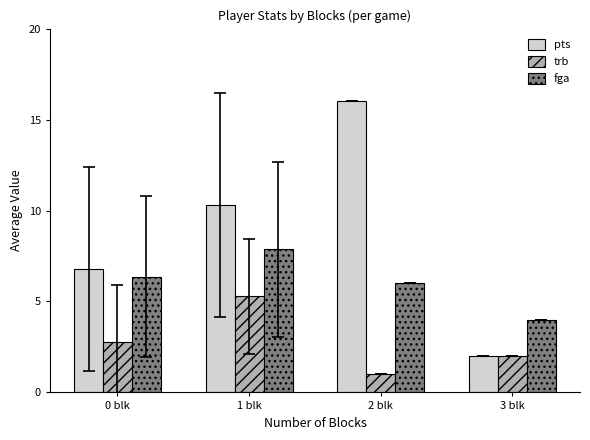

How many groups of bars are there?

4